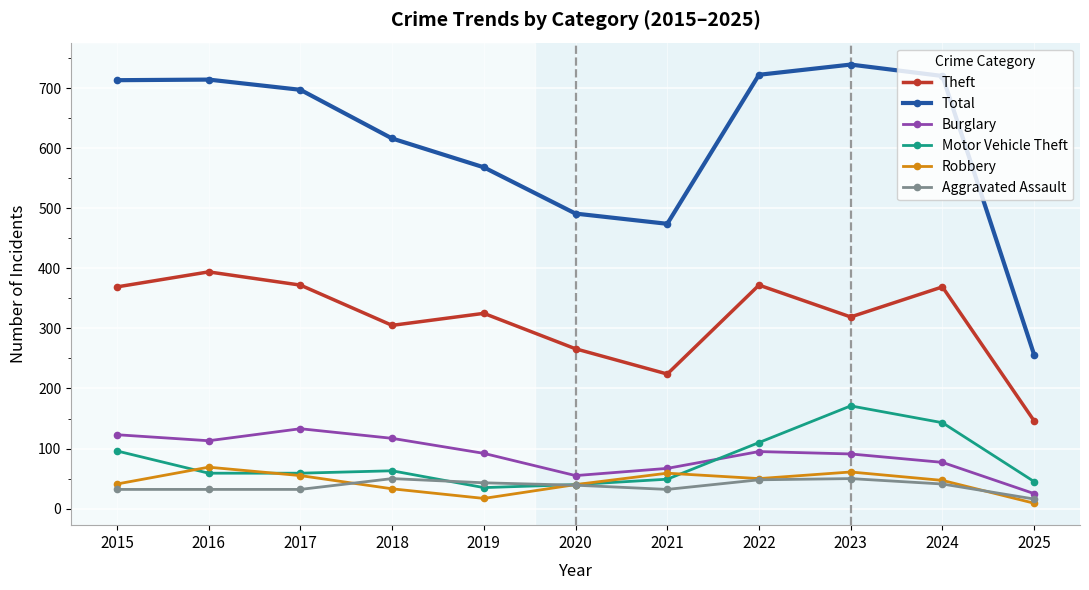

True or false: Total and Motor Vehicle Theft cross at least once.

False